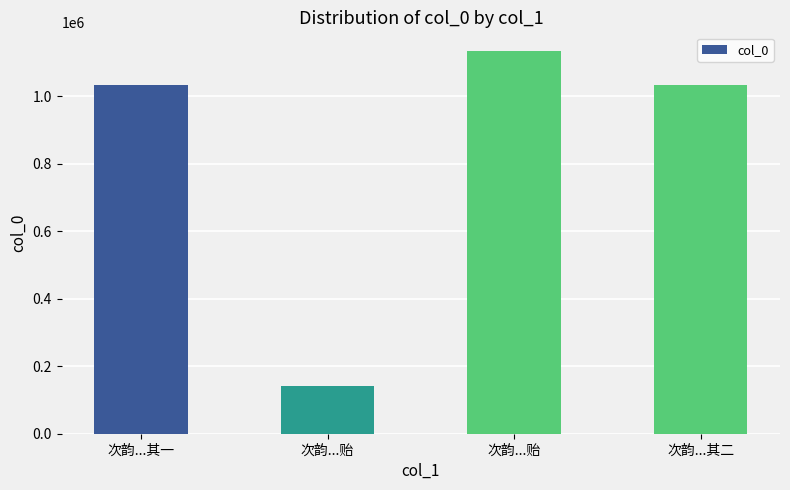

How many bars are there in total?

4